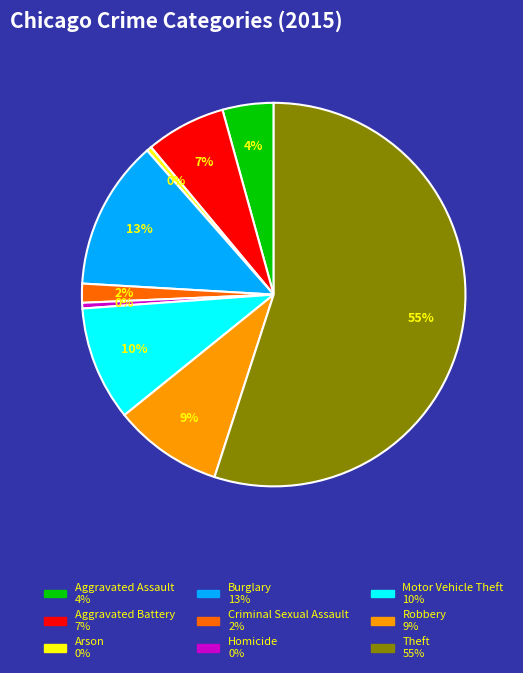

To the nearest percent, what is the combined percentage of Criminal Sexual Assault and Aggravated Assault?

6%